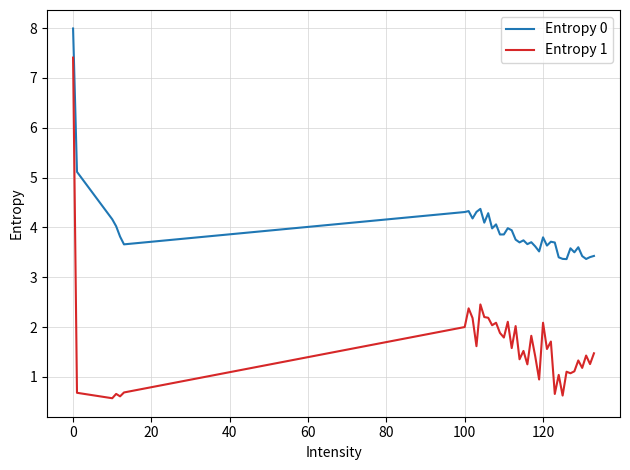

What is the greatest value displayed?

8.0